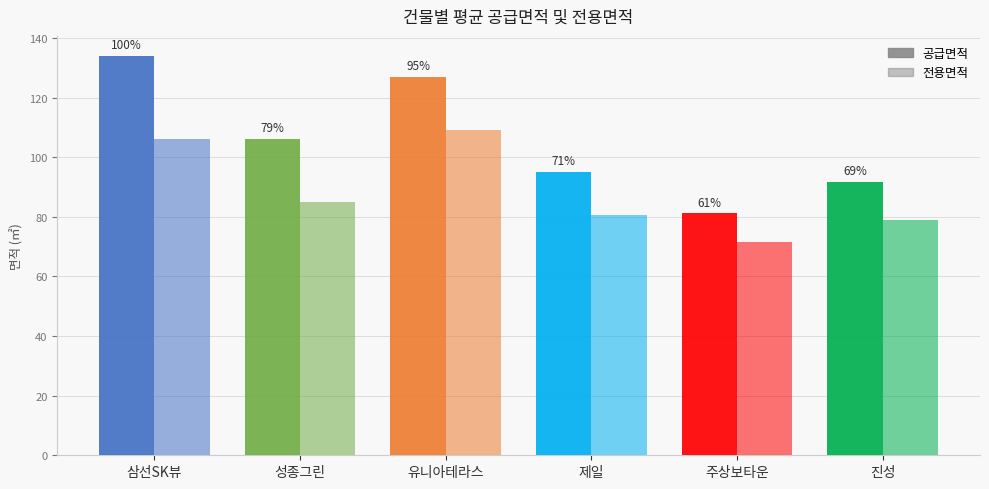

What is the difference between the second highest and minimum values in the 공급면적 series?

45.8